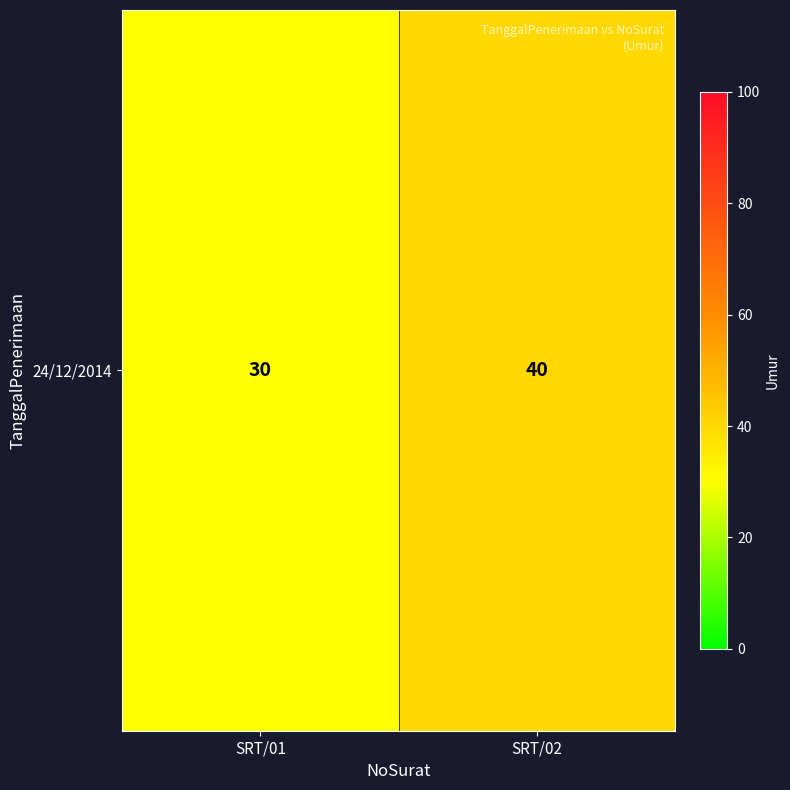

List the labels in order of value, largest first.

SRT/02, SRT/01